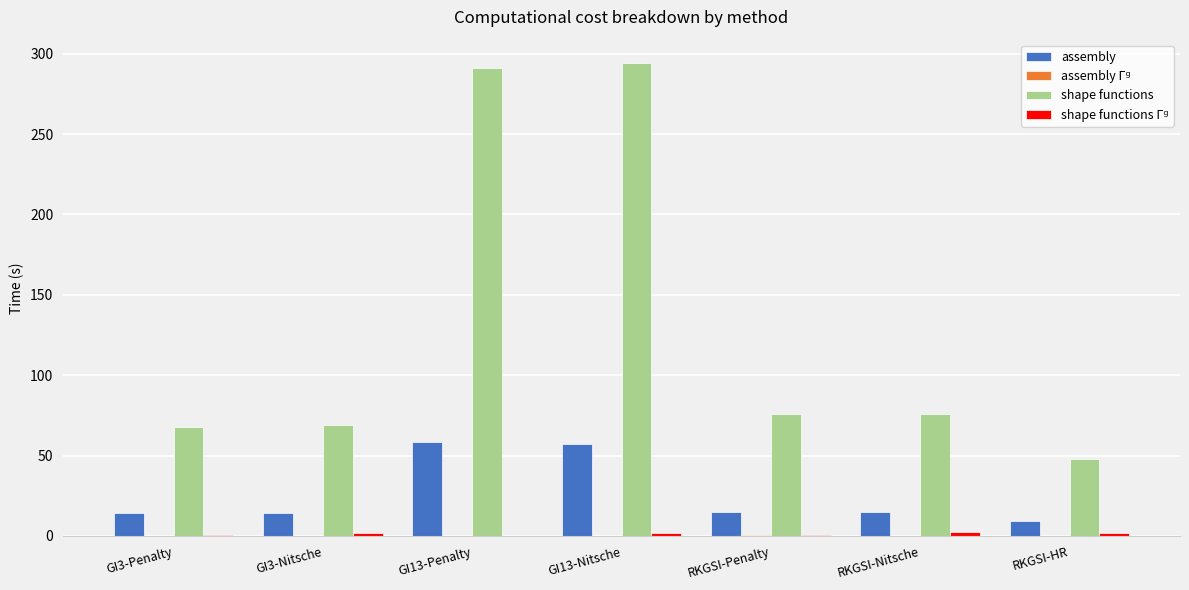

The assembly series shows 103.0 at GI13-Penalty. True or false?

False